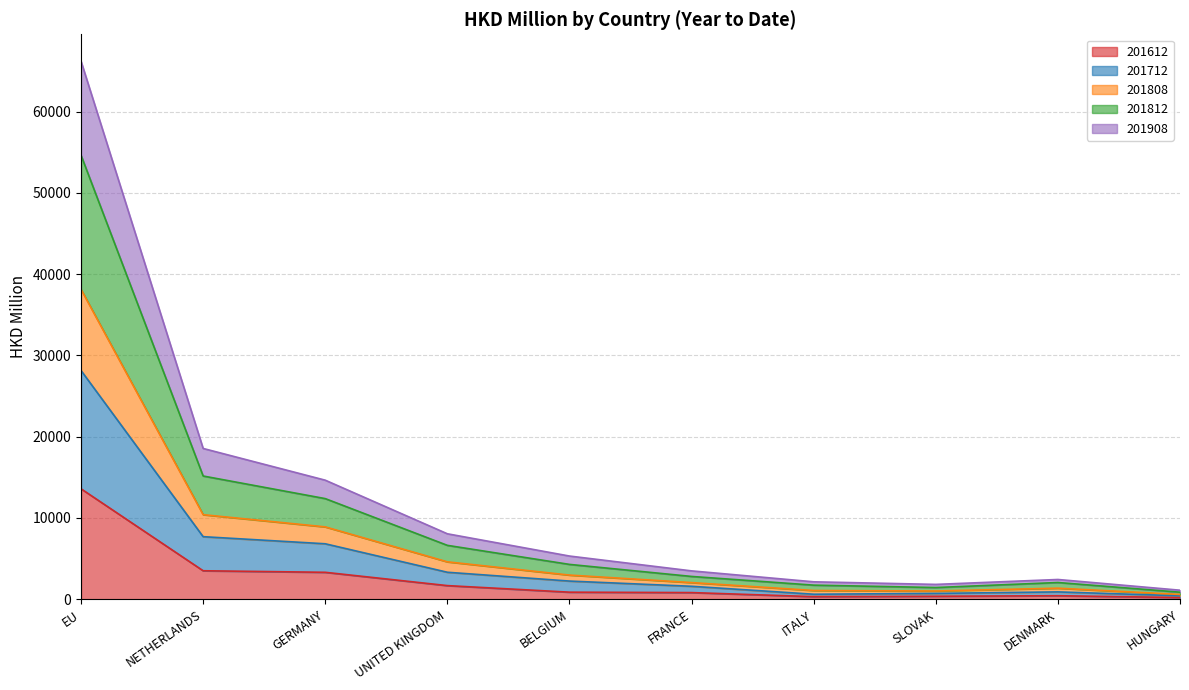

Between SLOVAK and DENMARK, which is larger?

DENMARK